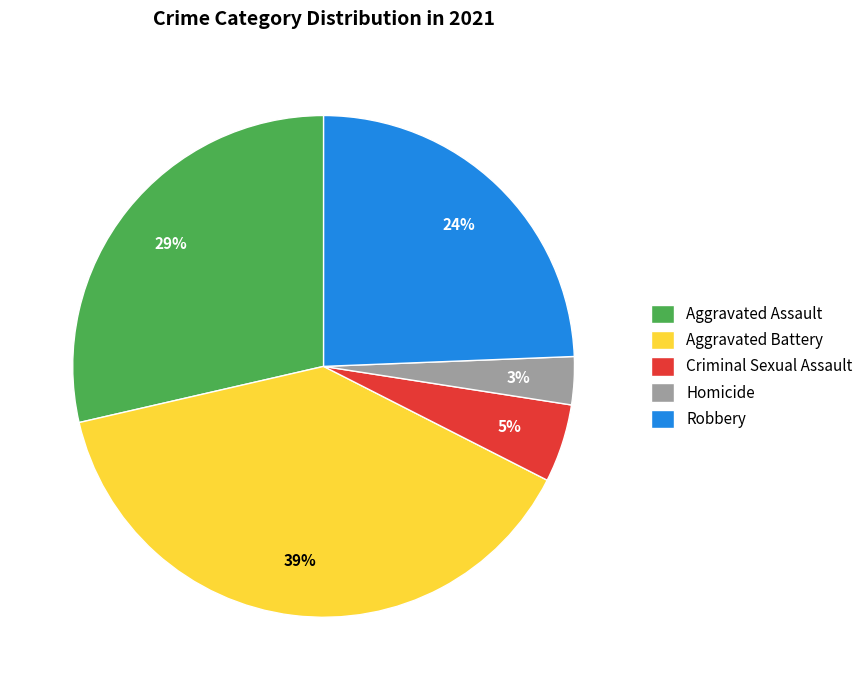

How many segments does this pie chart have?

5